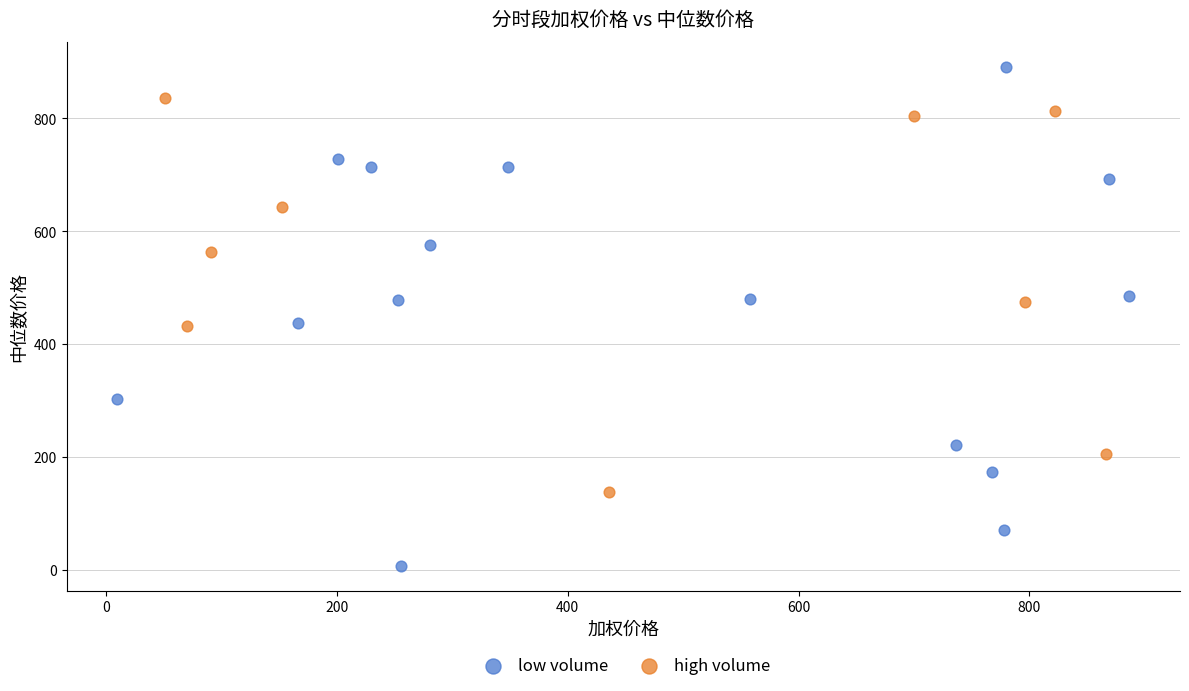

Which series has the widest spread of Y values?

low volume